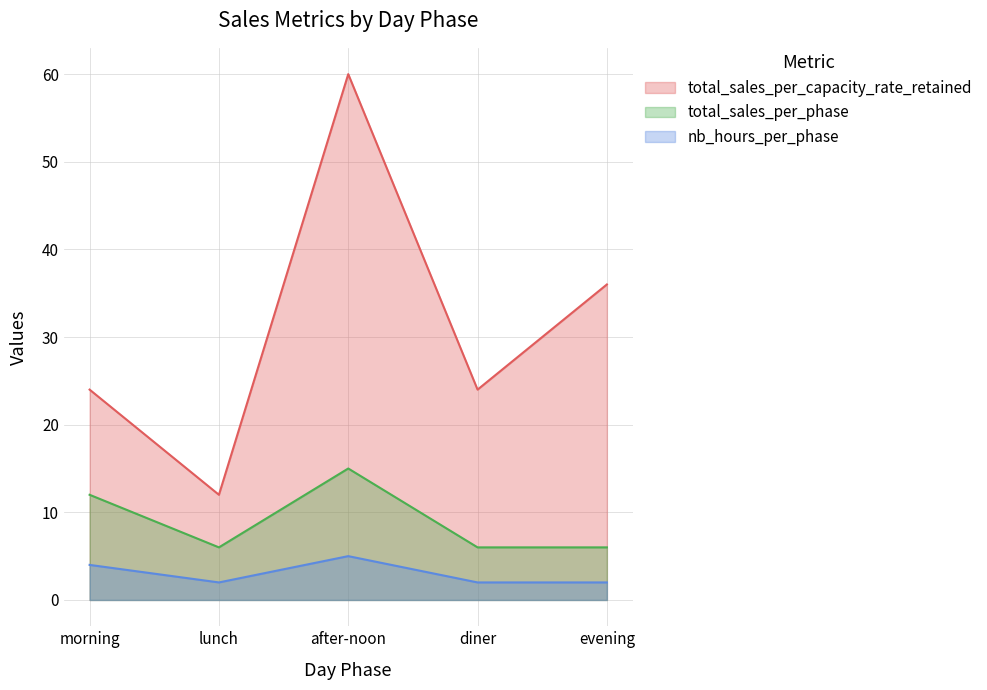

Reading left to right, what are all the values shown in this chart?

total_sales_per_capacity_rate_retained: 24	12	60	24	36
total_sales_per_phase: 12	6	15	6	6
nb_hours_per_phase: 4	2	5	2	2